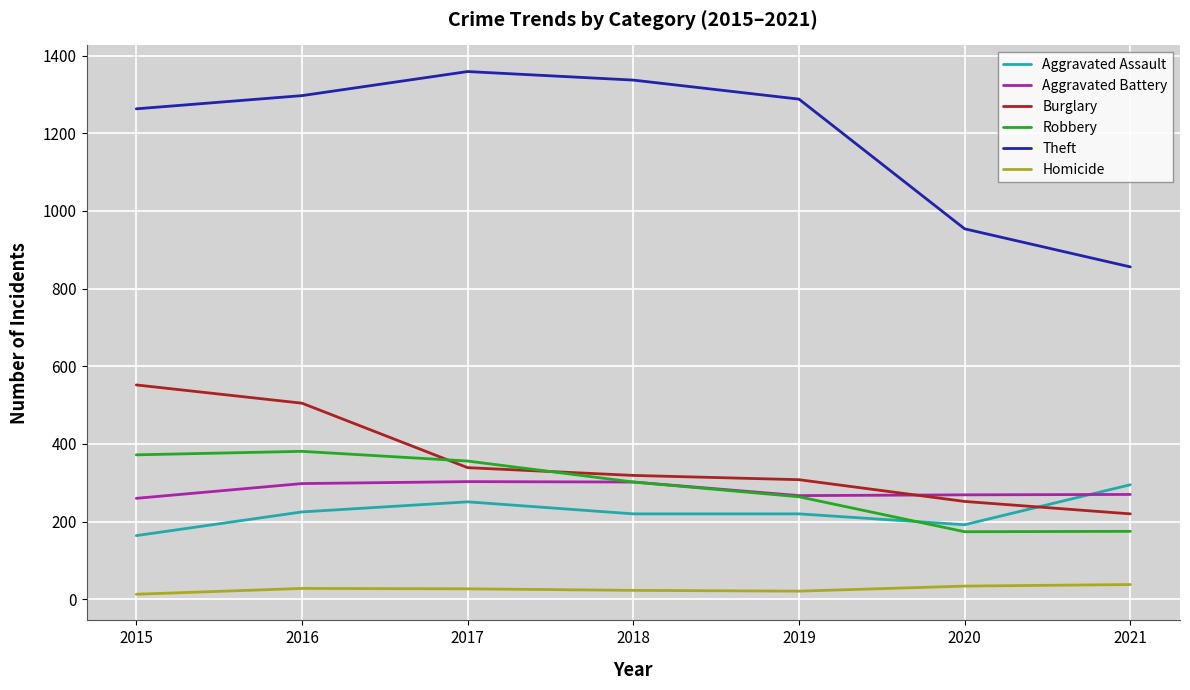

At which label does Theft reach its peak?

2017